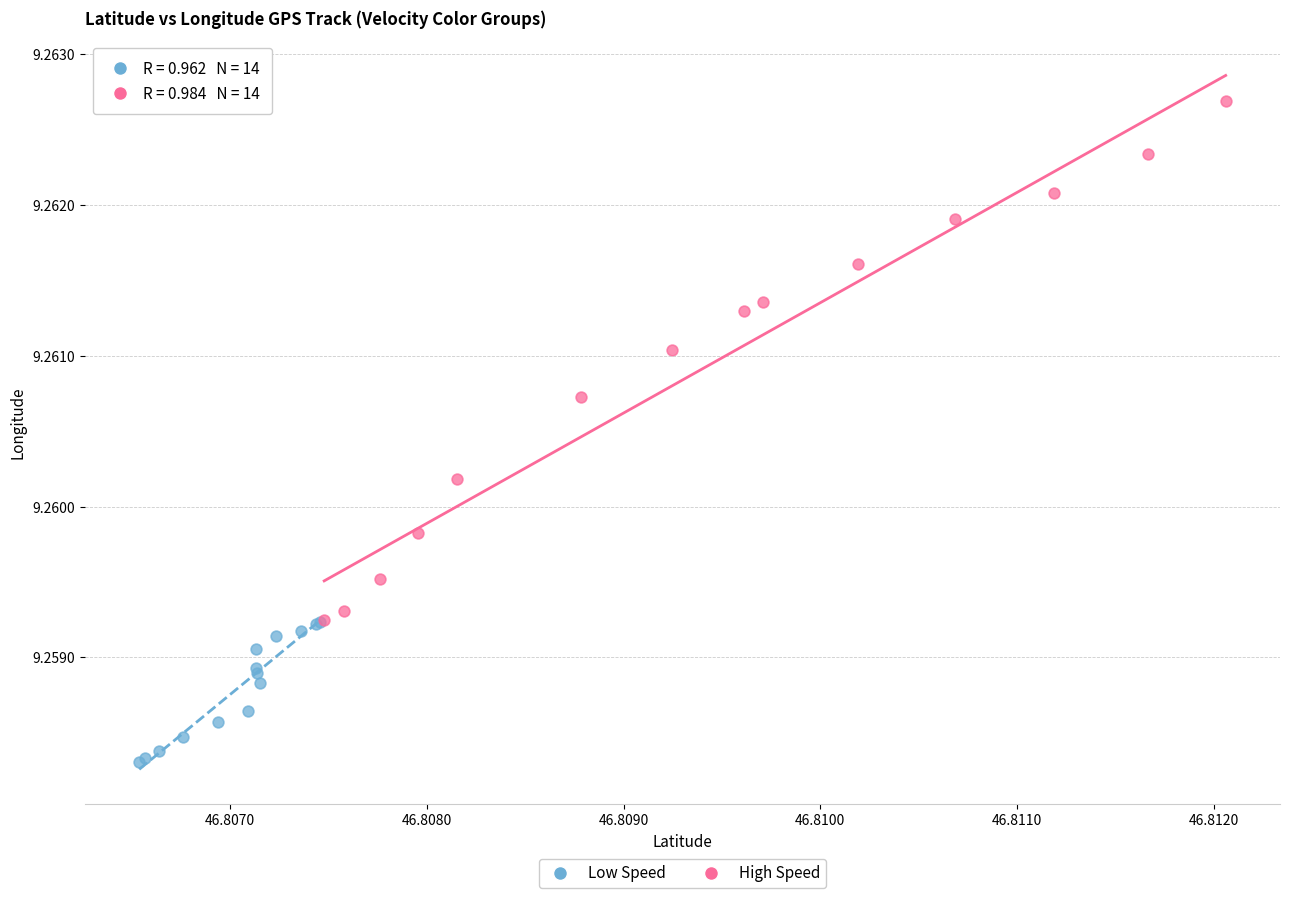

Which series reaches the minimum Y coordinate?

Low Speed